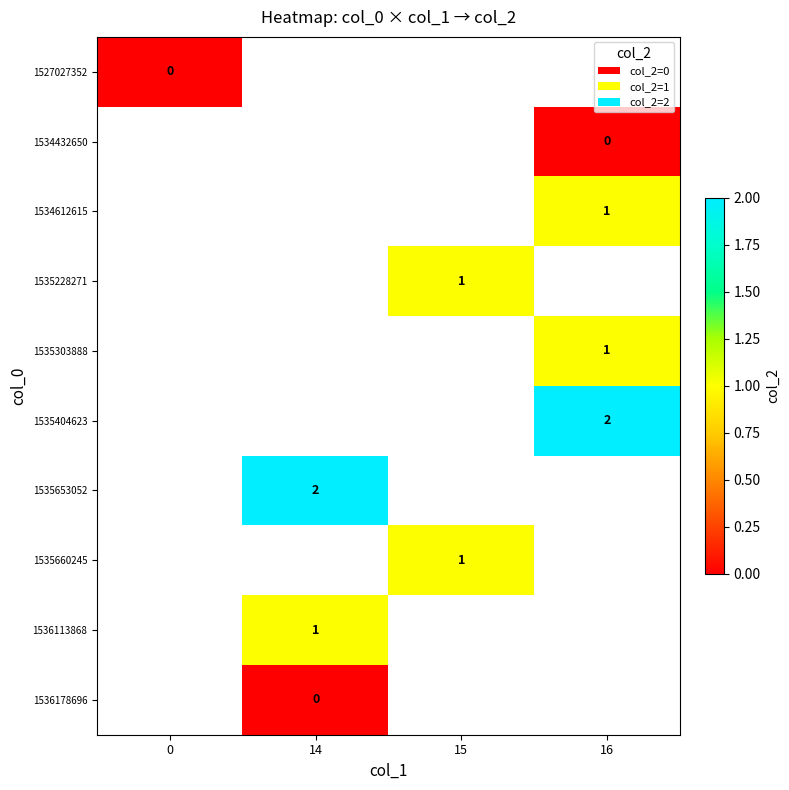

At how many categories does at least one series exceed 1?

2